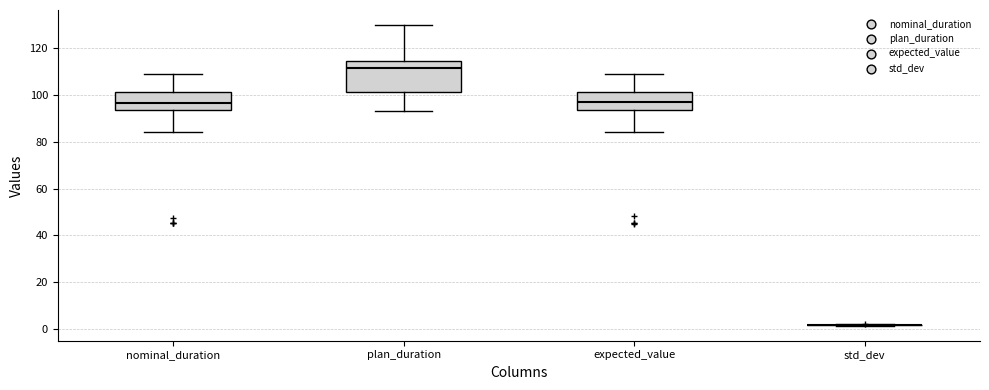

Where does the lower whisker of the box for plan_duration end on the y-axis? The values are not printed on the chart, so give them approximately, as read against the axis.

94